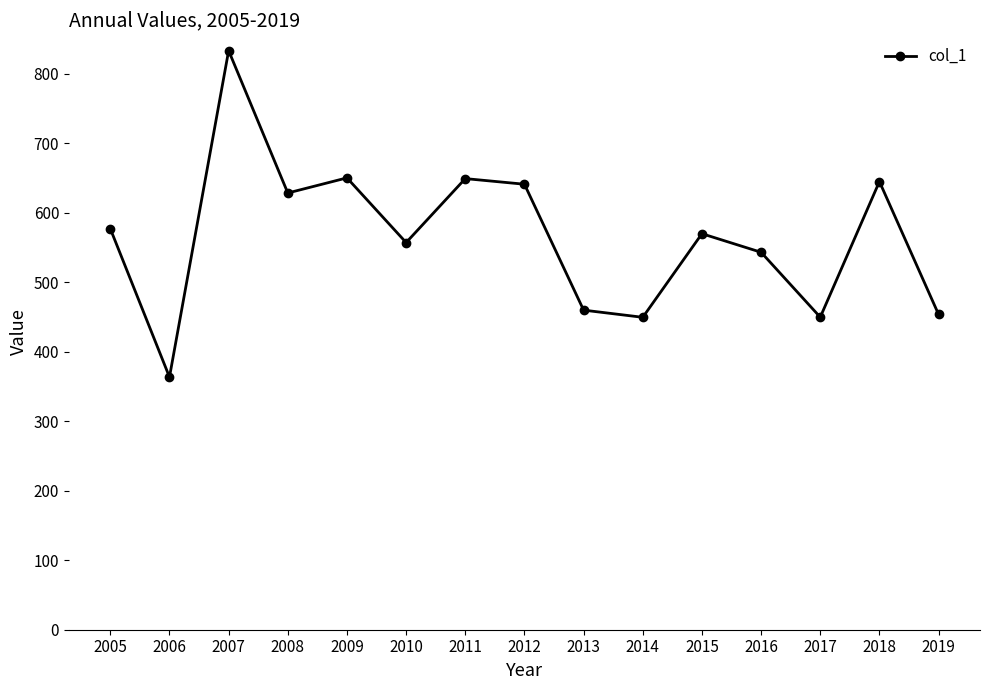

What is the difference between the values at 2018 and 2006?

281.3